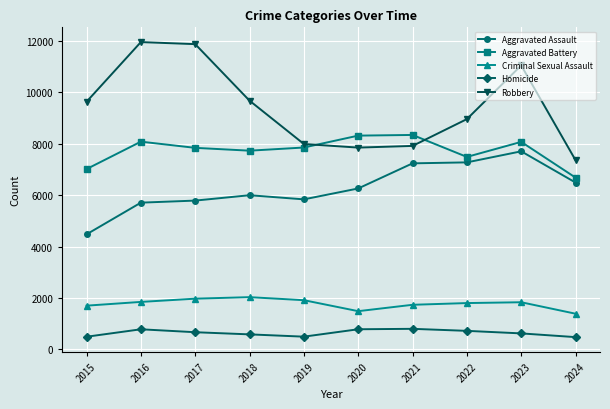

What is the value of the Criminal Sexual Assault point at the 3rd from the left?

1977